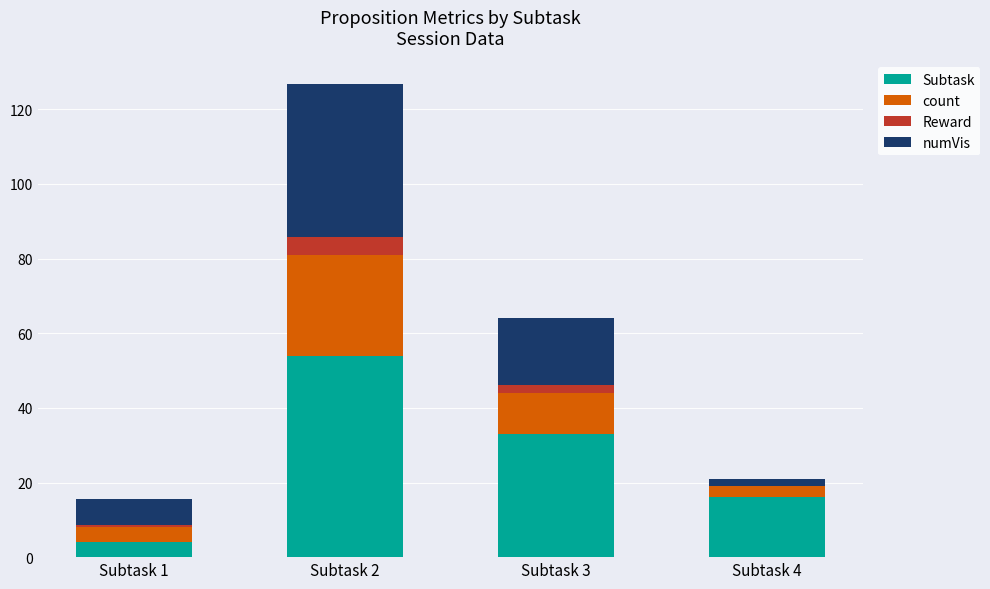

Count the number of data series in this chart.

4